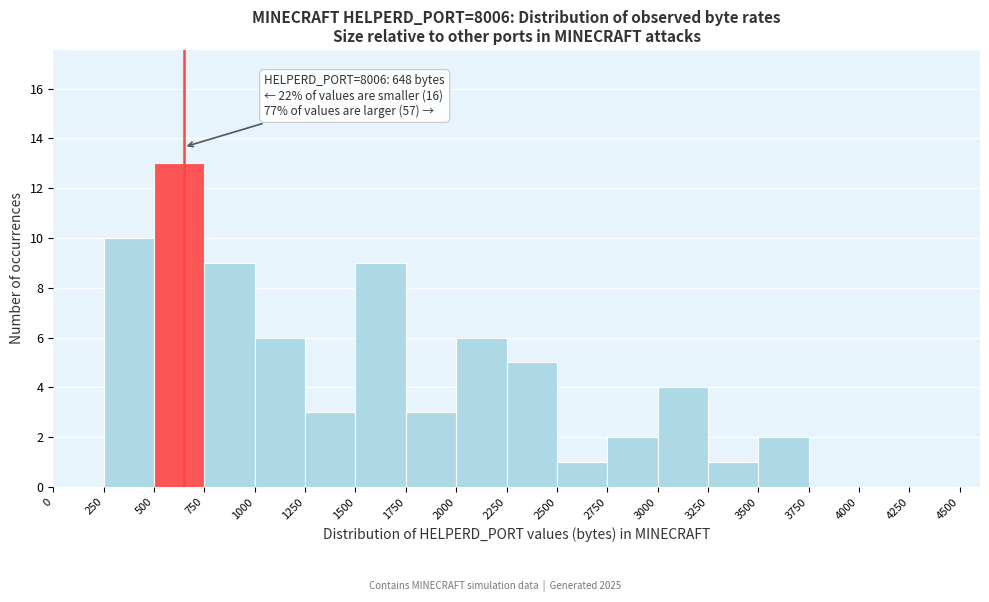

Over which range of the x-axis is the bar tallest?

500 to 750